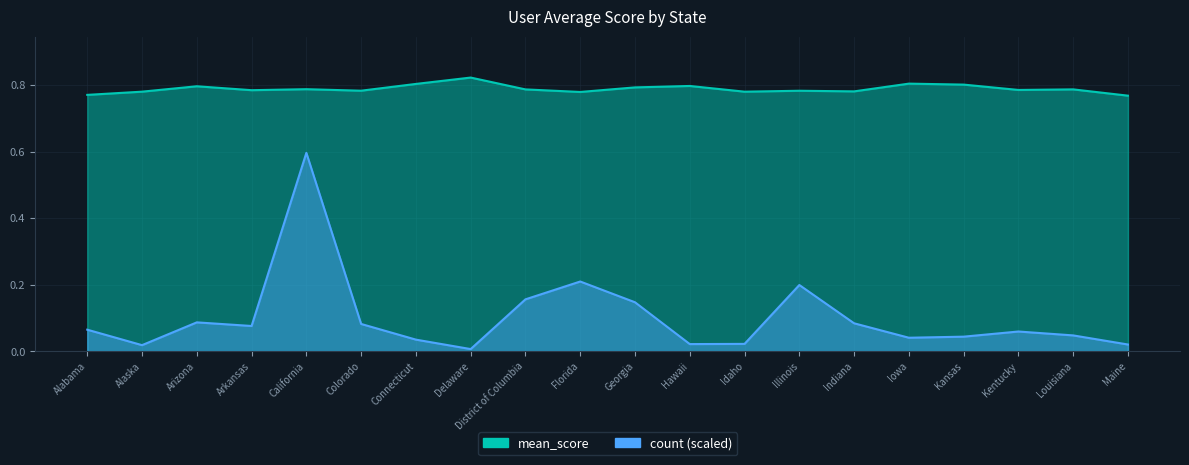

True or false: count and mean_score intersect in this chart.

False